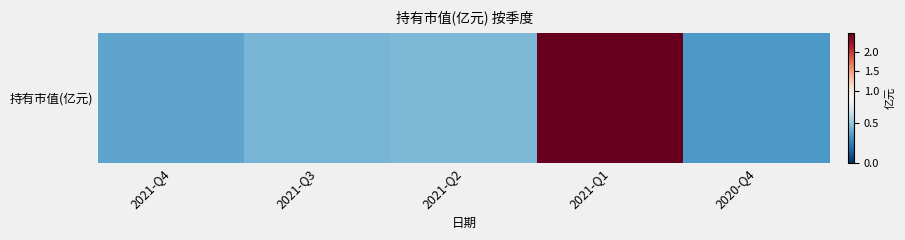

Rank the categories by value from lowest to highest.

2020-Q4, 2021-Q4, 2021-Q3, 2021-Q2, 2021-Q1